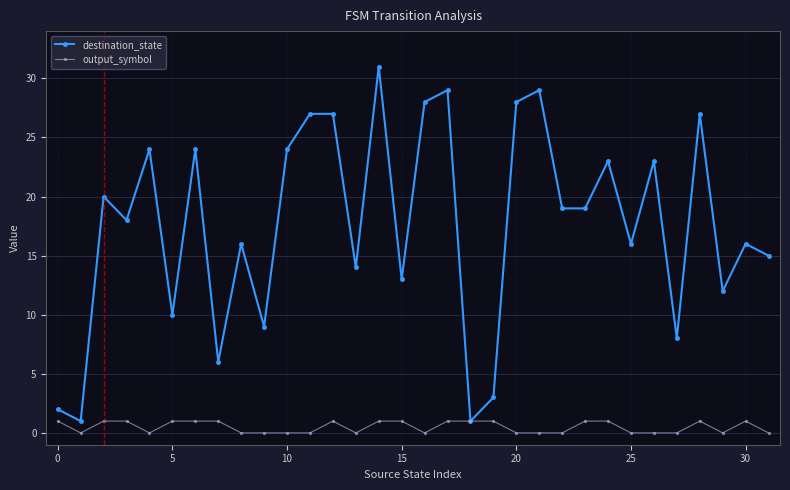

Reading left to right, what are all the values shown in this chart?

destination_state: 2	1	20	18	24	10	24	6	16	9	24	27	27	14	31	13	28	29	1	3	28	29	19	19	23	16	23	8	27	12	16	15
output_symbol: 1	0	1	1	0	1	1	1	0	0	0	0	1	0	1	1	0	1	1	1	0	0	0	1	1	0	0	0	1	0	1	0